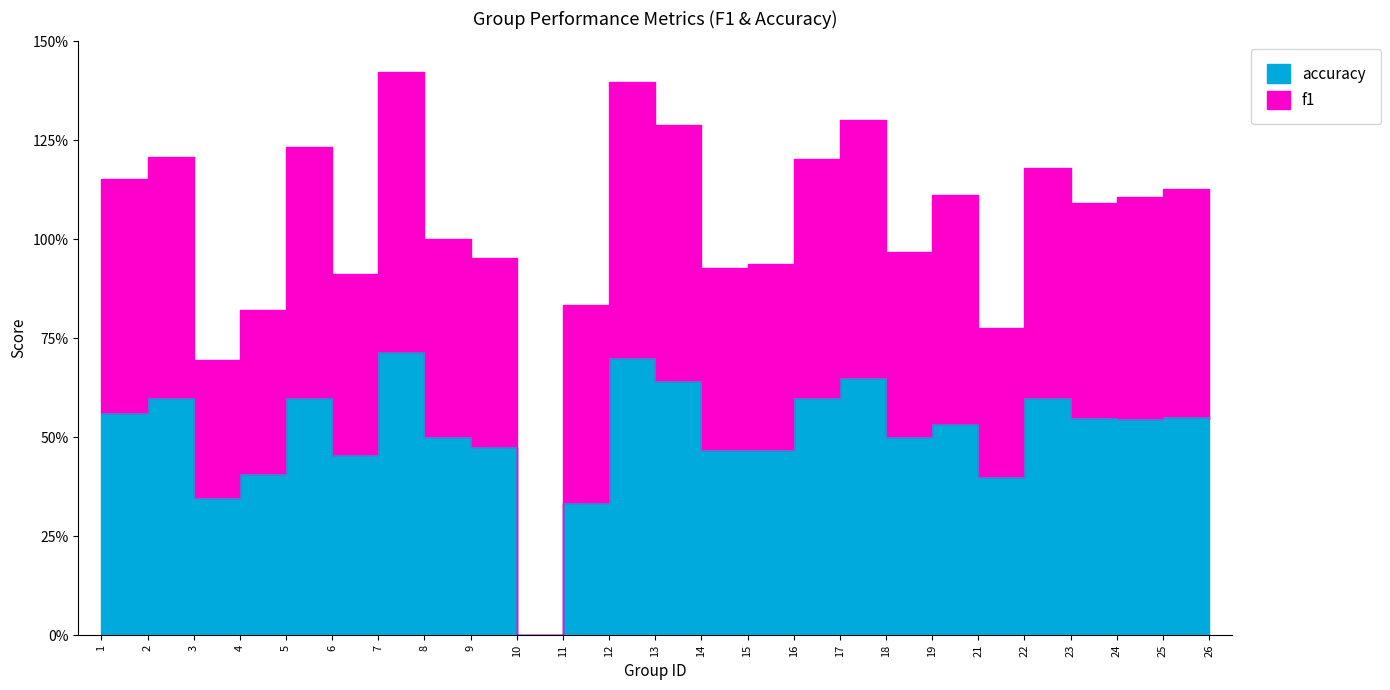

Count the accuracy values in the range 0 to 1.

25